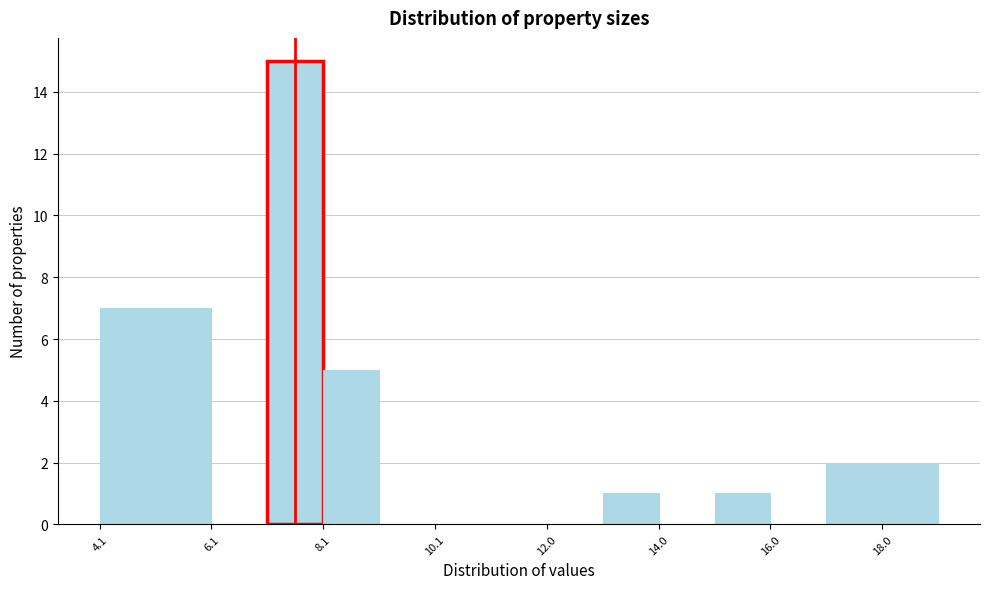

Reading left to right, list every bar in this chart as the range it spans on the x-axis followed by its height. Neither the bar edges nor the heights are printed on the chart, so give them approximately, as read against the axes.

4.2 to 5.2: 7
5.2 to 6.2: 7
6.2 to 7.0: 0
7.0 to 8.0: 15
8.0 to 9.0: 5
9.0 to 10.0: 0
10.0 to 11.0: 0
11.0 to 12.0: 0
12.0 to 13.0: 0
13.0 to 14.0: 1
14.0 to 15.0: 0
15.0 to 16.0: 1
16.0 to 17.0: 0
17.0 to 18.0: 2
18.0 to 19.0: 2